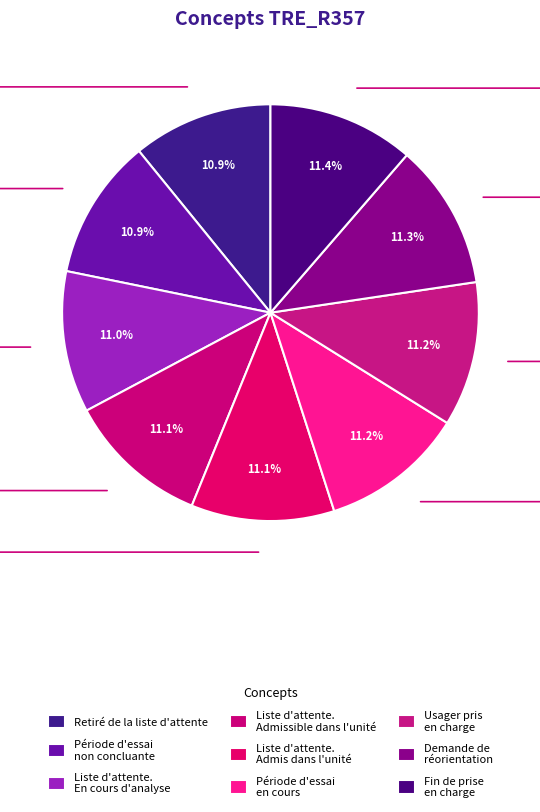

How many segments does this pie chart have?

9